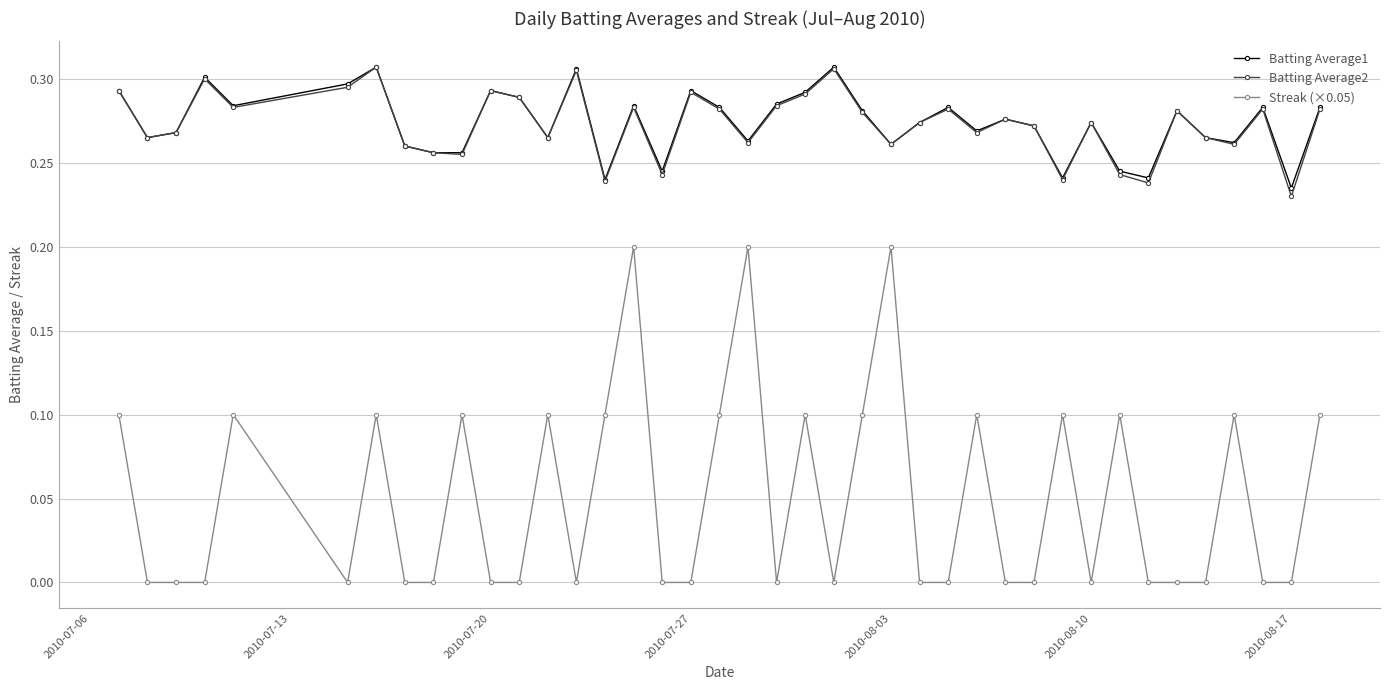

True or false: Streak (×0.05) and Batting Average2 intersect in this chart.

False